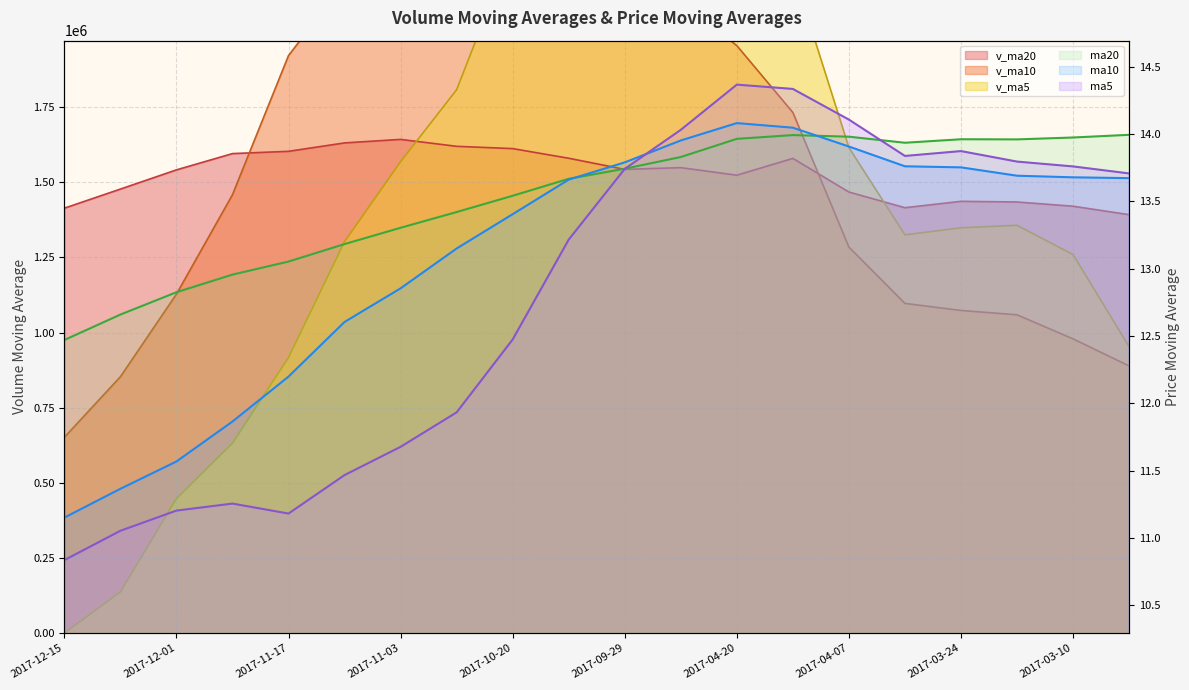

What is the total value across all series at 13?

42.4